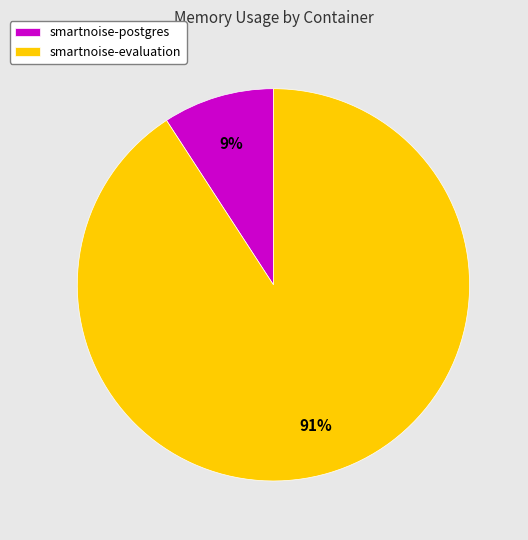

Between smartnoise-postgres and smartnoise-evaluation, which is larger?

smartnoise-evaluation